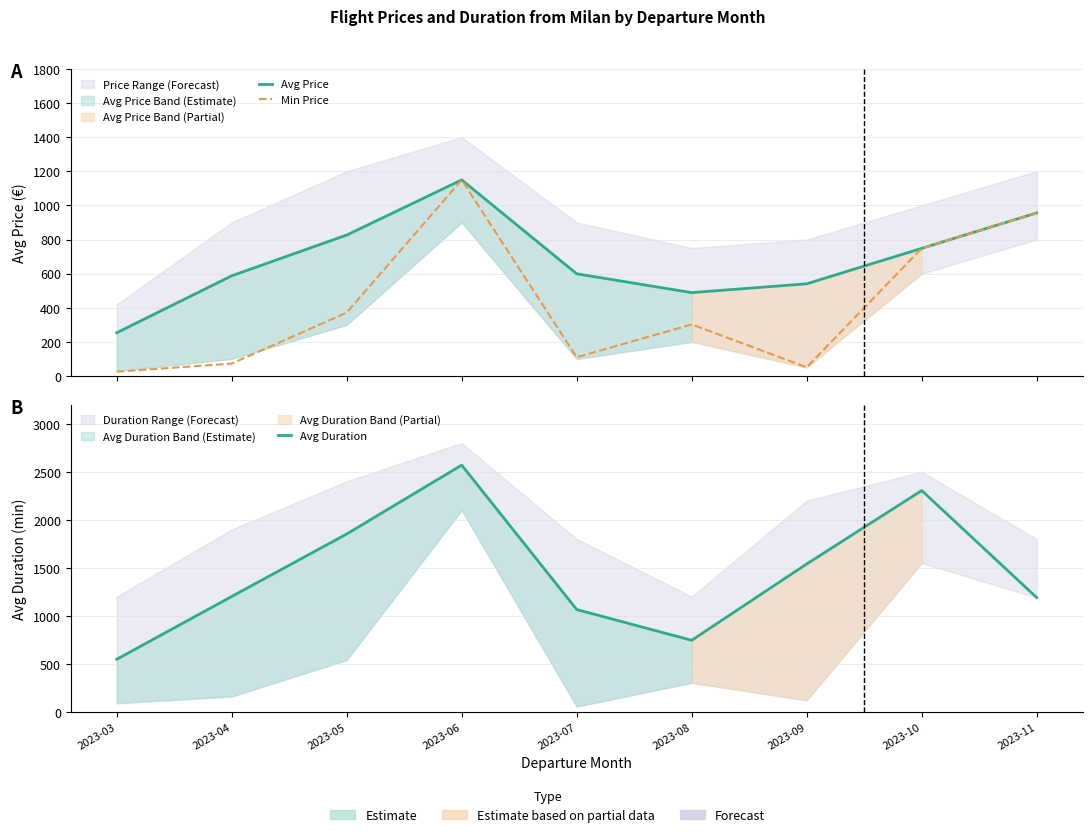

At which category does the chart reach its peak across all series?

2023-06